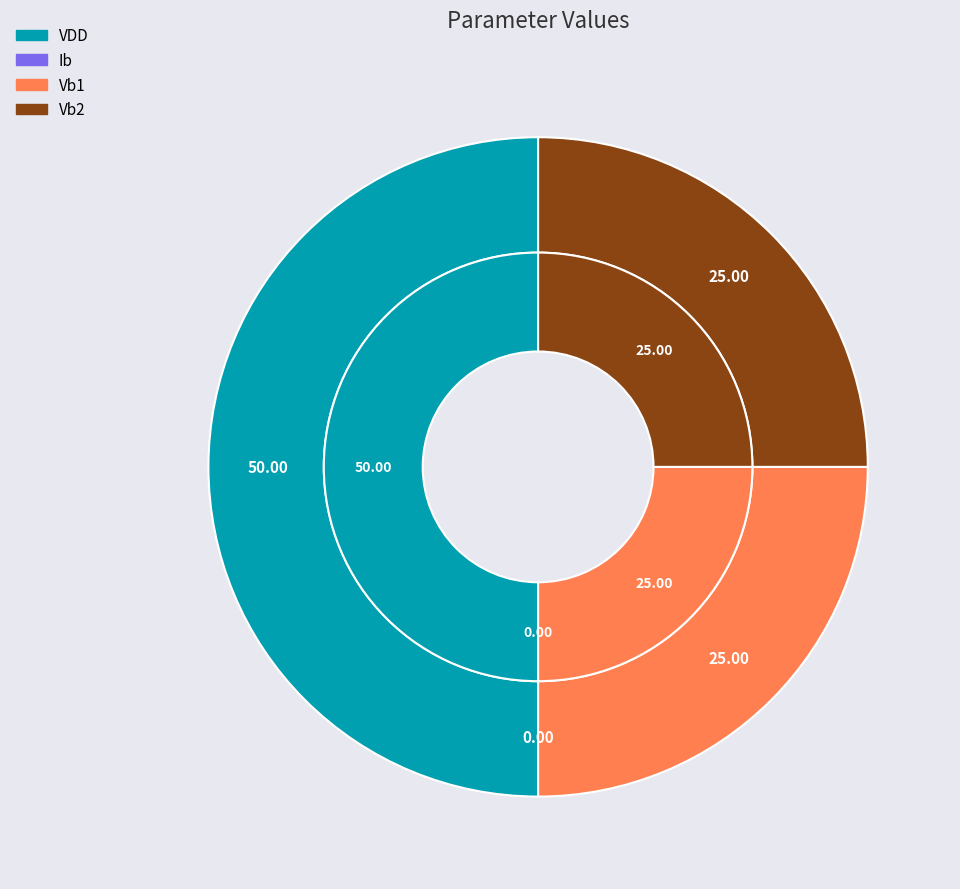

Does Ib account for over 50% of the chart?

No